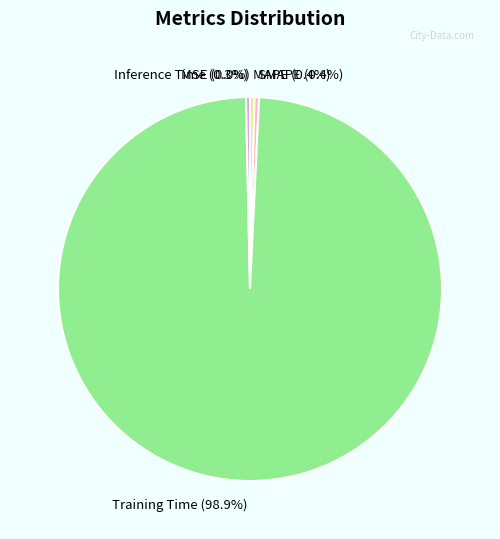

Which category has the smallest portion of the pie?

MSE